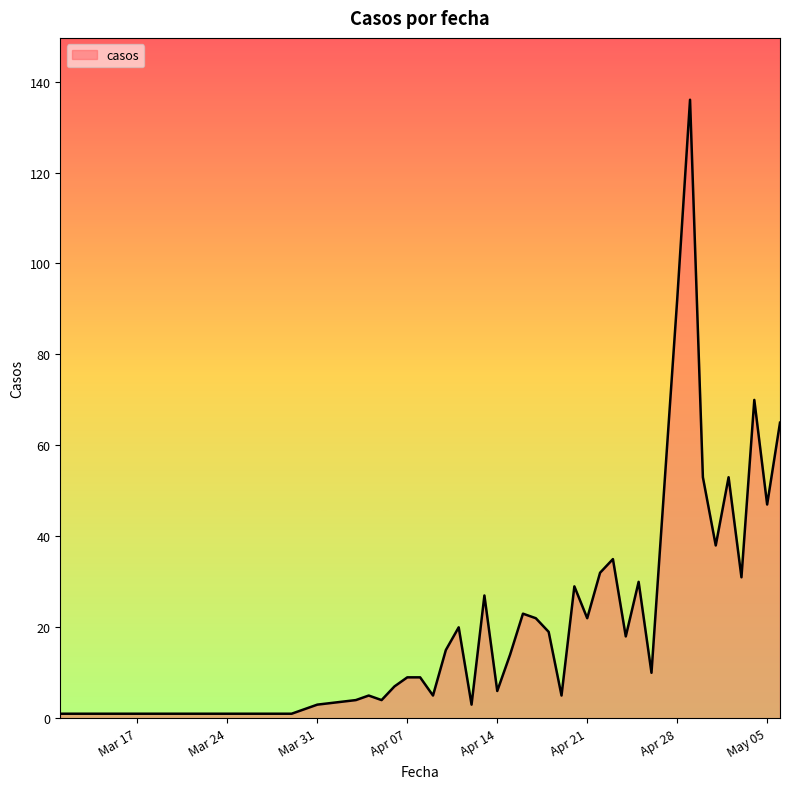

What is the greatest value displayed?

136